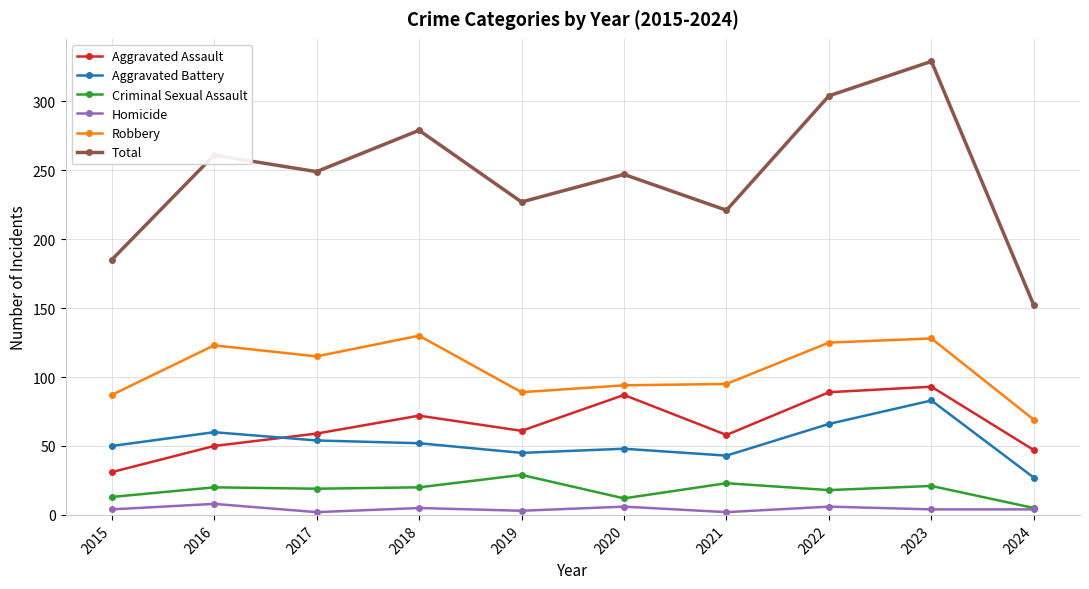

True or false: Homicide has more than 0 points higher than both neighbors.

True